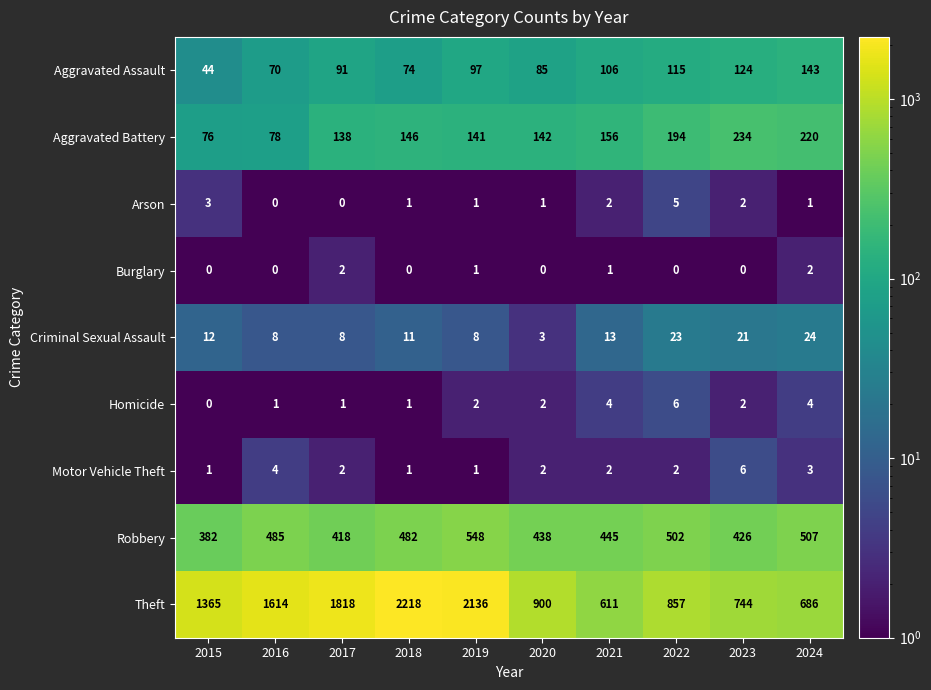

What is the maximum value shown in the chart?

2218